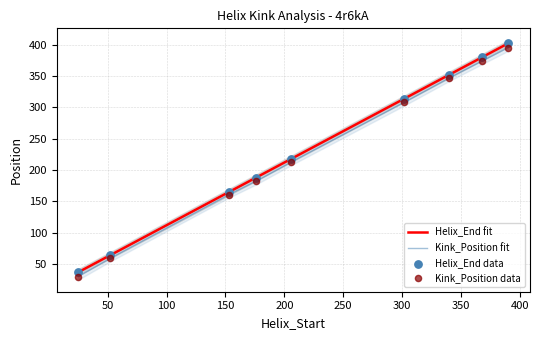

What is the total value across all series at 206?

431